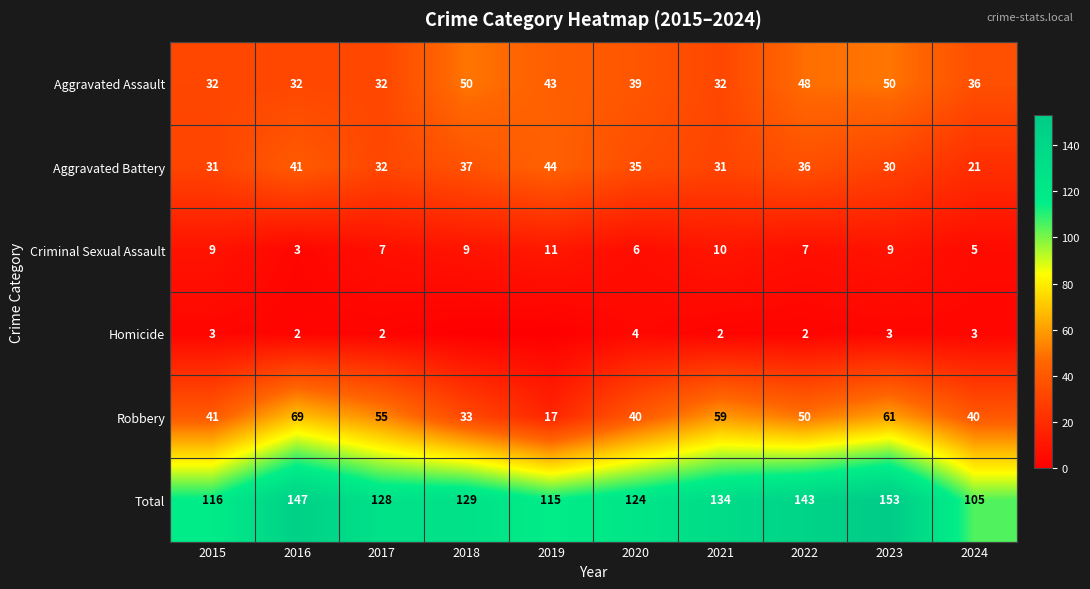

At which label does Criminal Sexual Assault reach its minimum?

2016